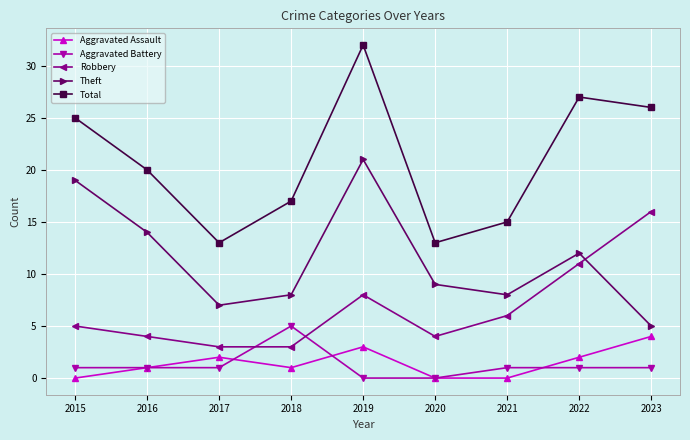

Between 2018 and 2021, which series saw the biggest shift?

Aggravated Battery